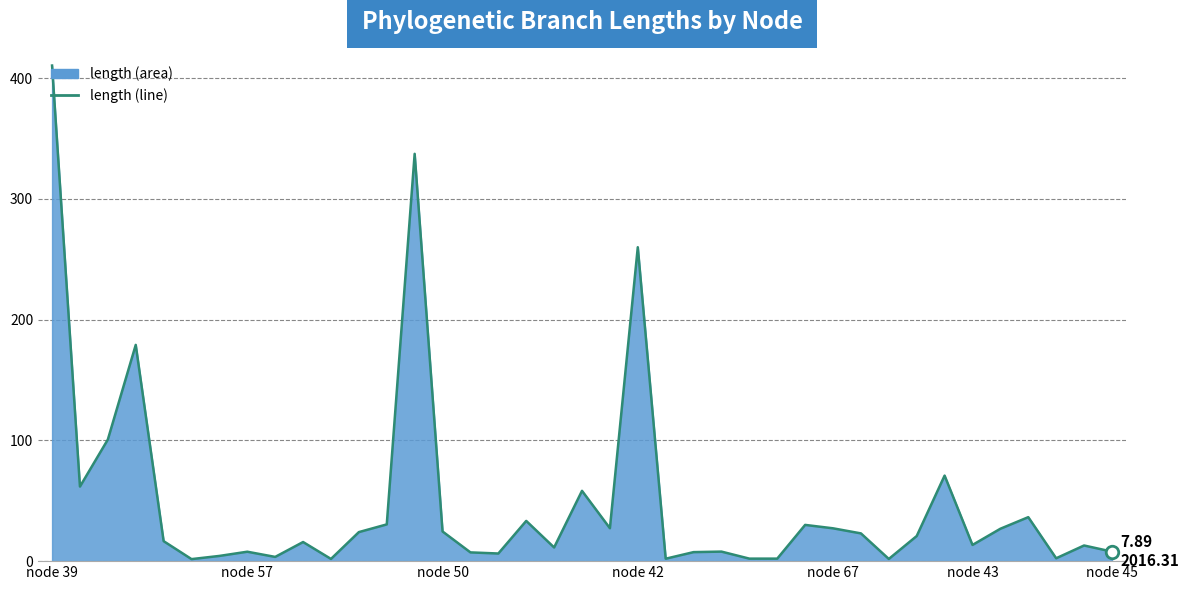

What is the greatest value displayed?

410.4